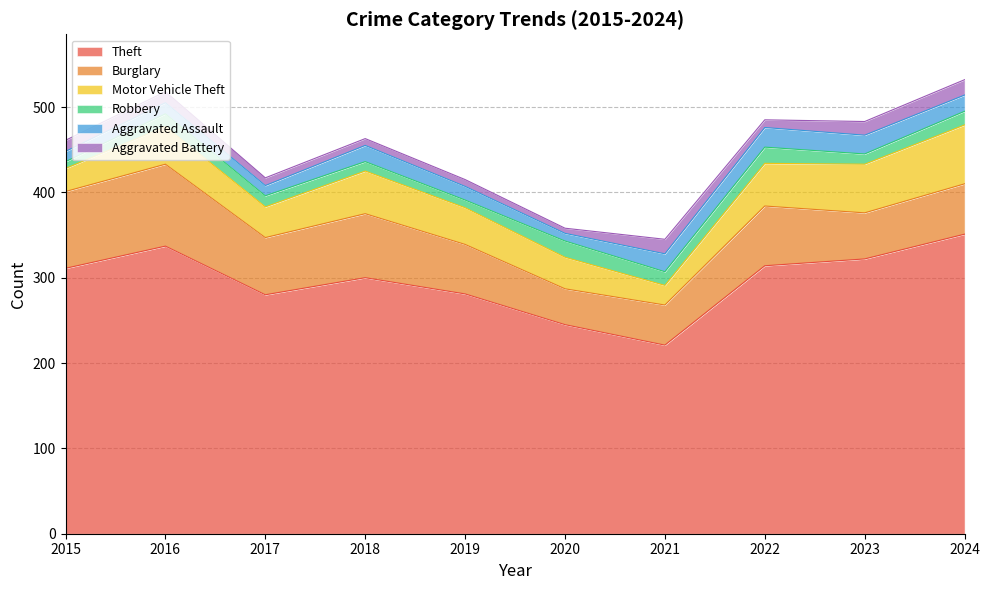

At 2016, list the series in order from largest to smallest.

Theft, Burglary, Motor Vehicle Theft, Robbery, Aggravated Assault, Aggravated Battery